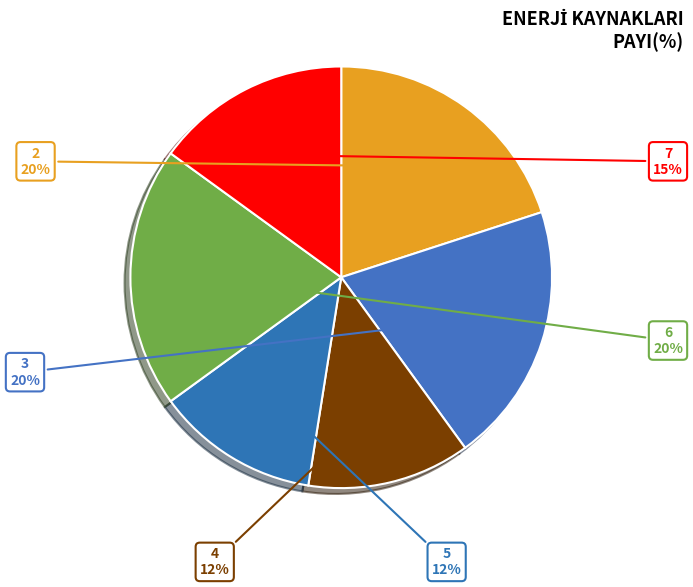

To the nearest percent, what percentage of the pie is 2?

20%